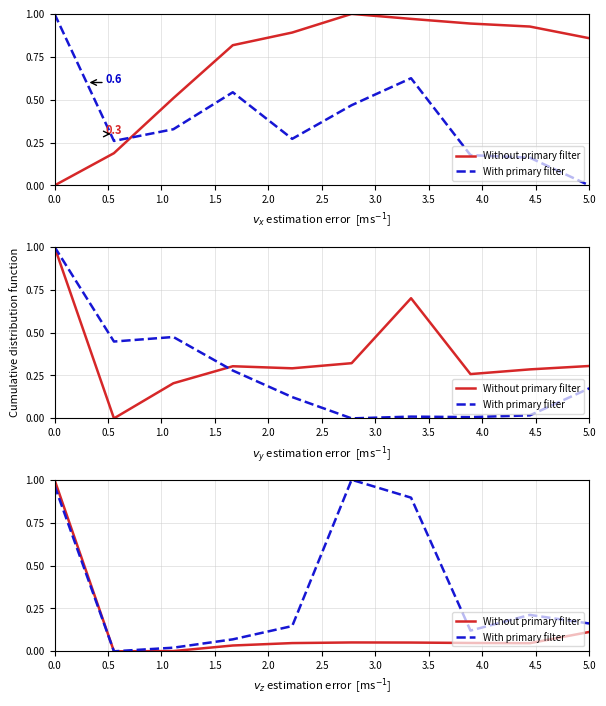

True or false: Without primary filter and With primary filter cross at least once.

False